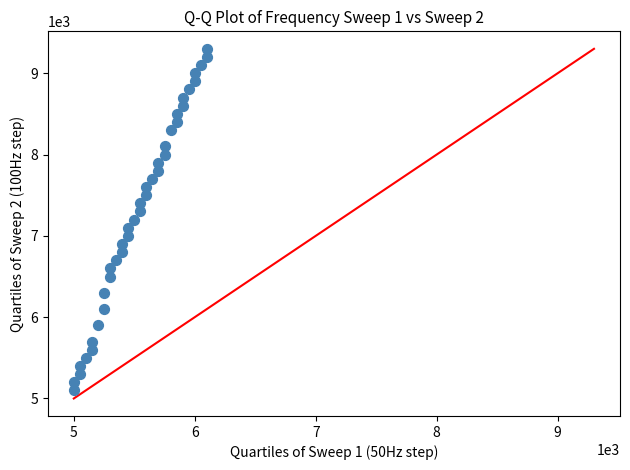

What is the range of X values (max minus min)?

1099.9